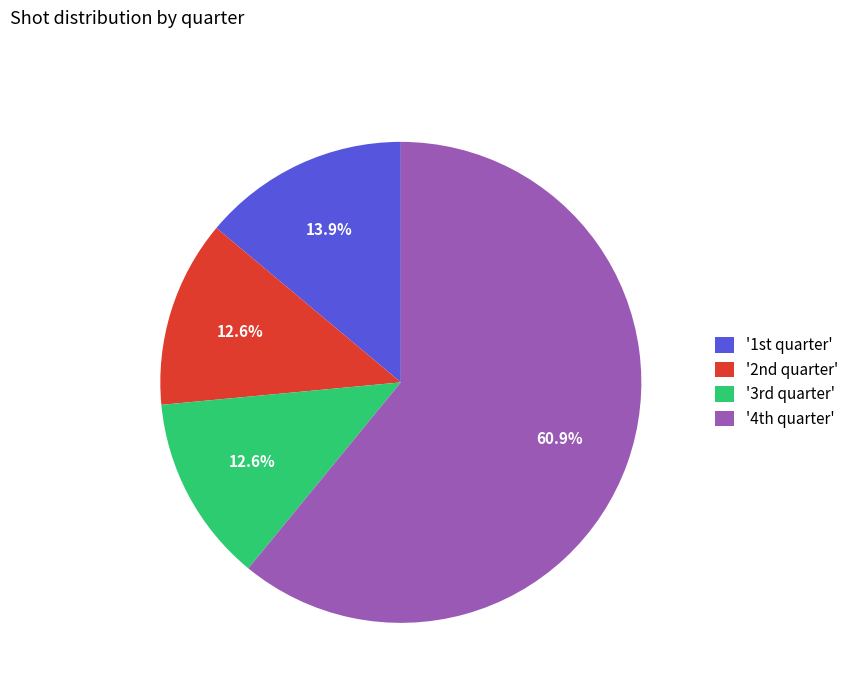

How many slices are in this pie chart?

4